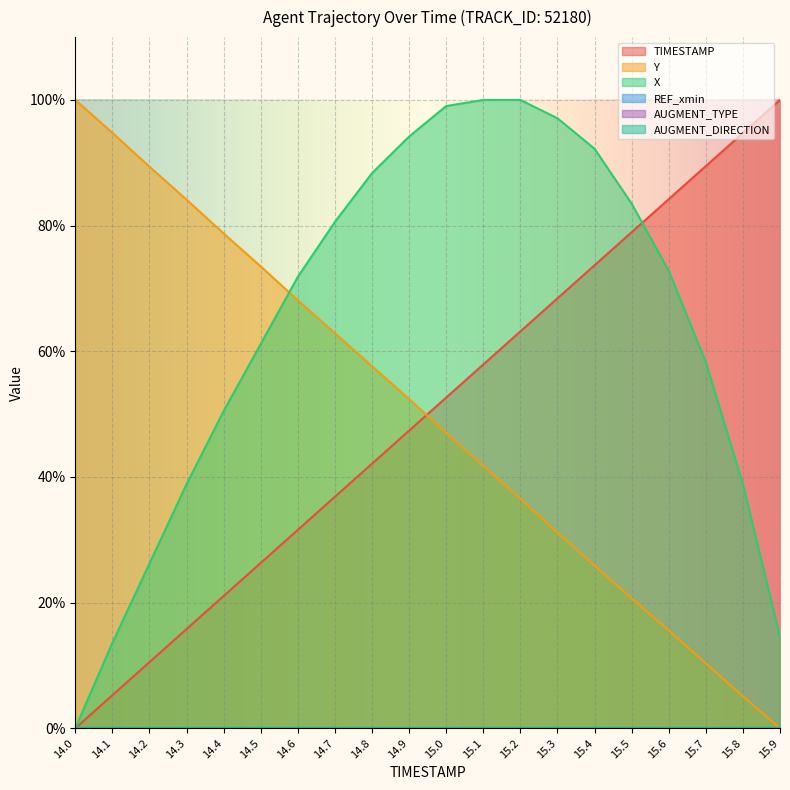

Does the chart display data point markers on the line(s)?

No